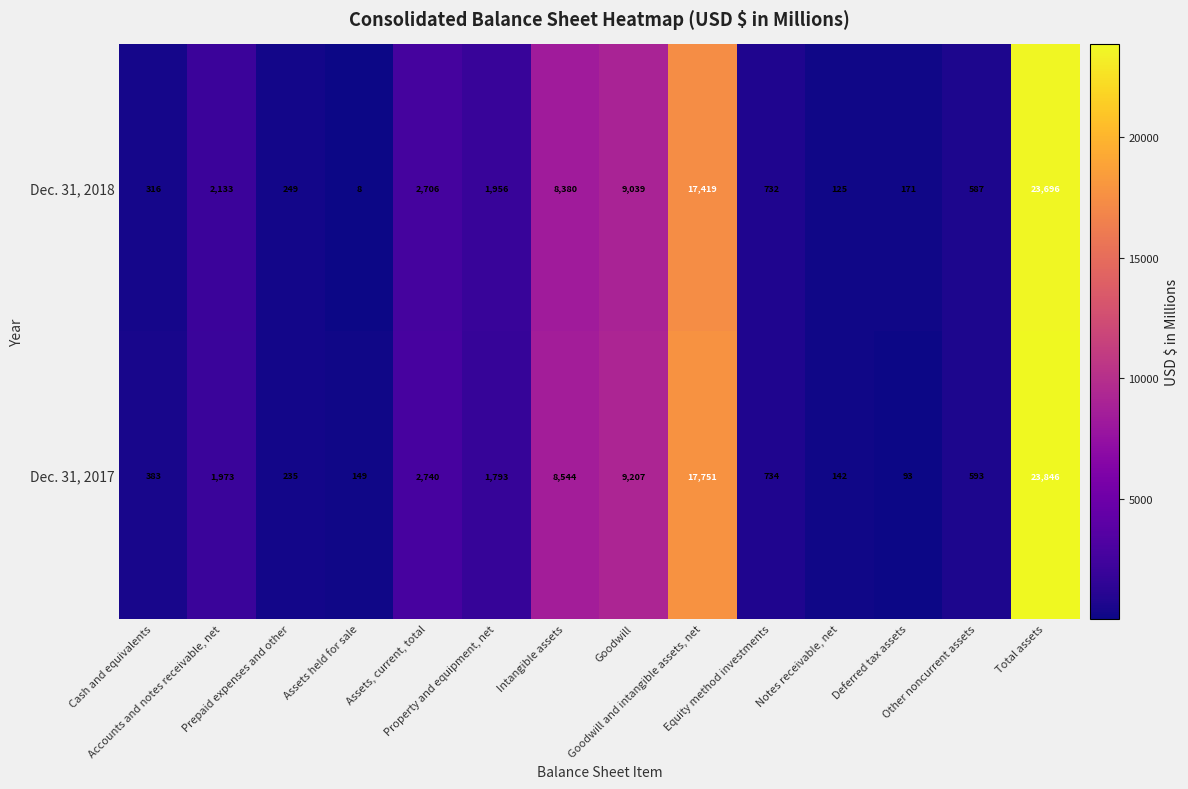

What is the smallest value displayed?

8